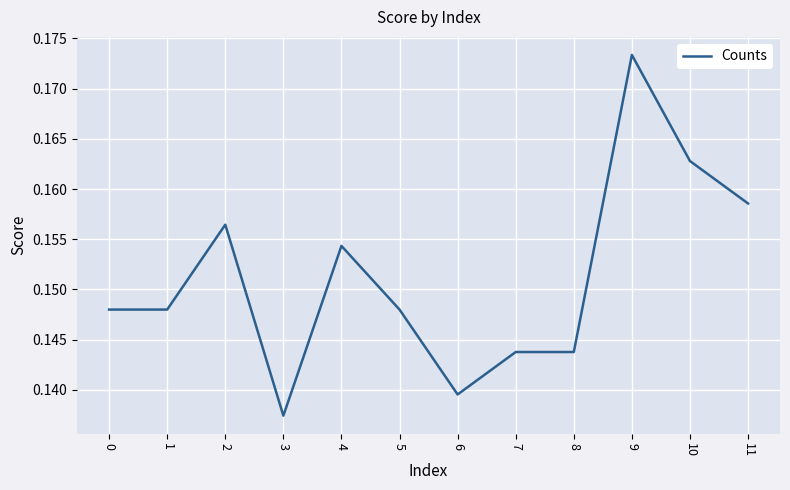

Between 6 and 7, which is larger?

7